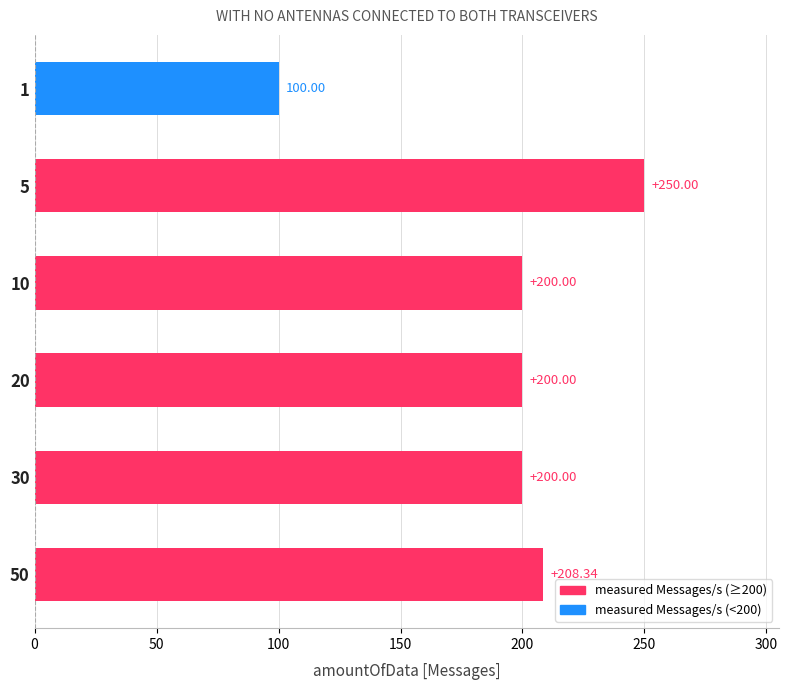

What is the change in value from 30 to 50?

+8.3